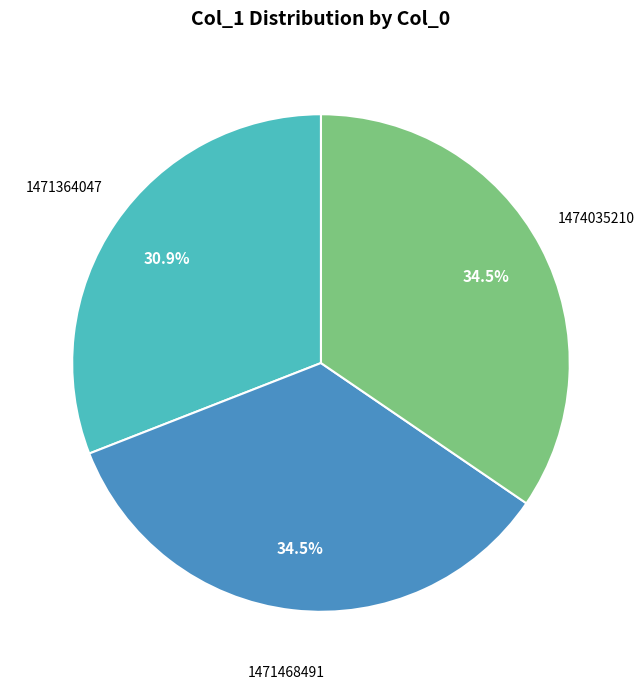

Is there any slice that represents more than half of the pie?

No